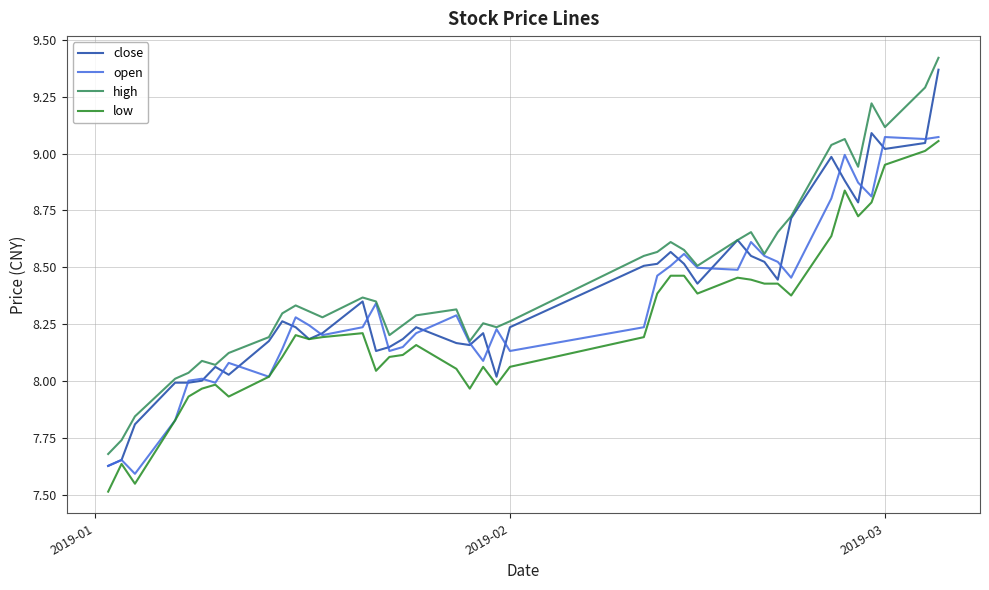

True or false: low and high cross at least once.

False